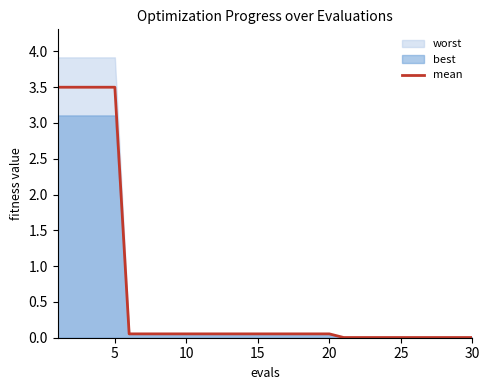

Where is the data nearest to the value 1?

25